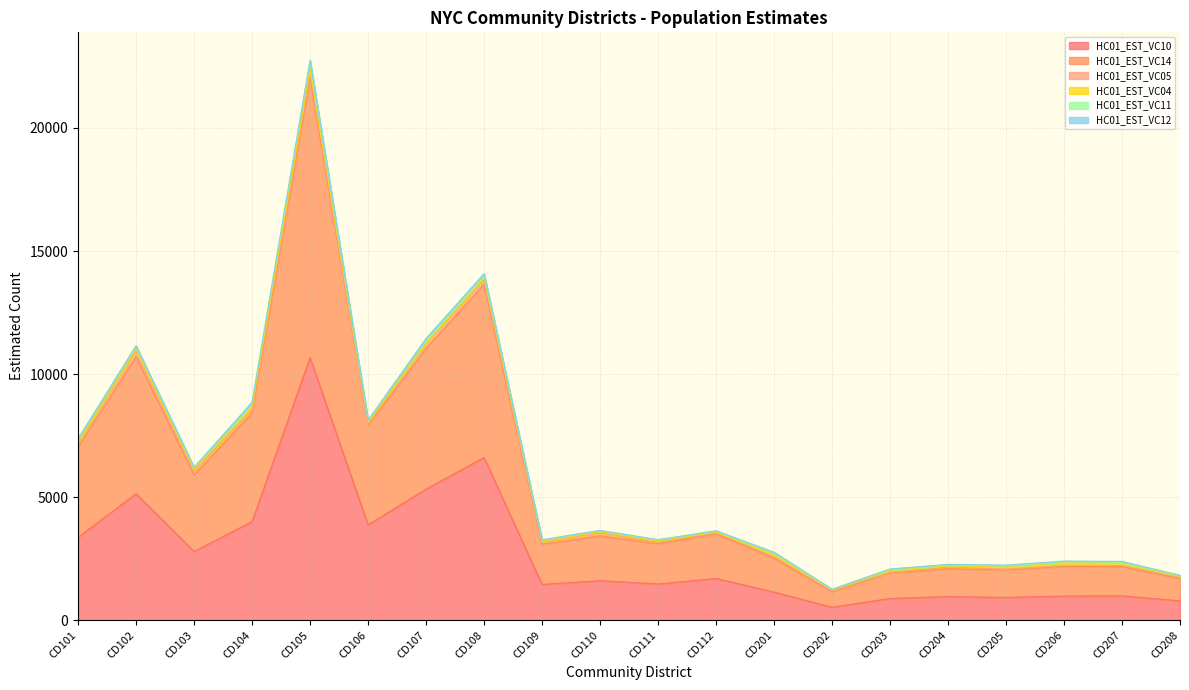

True or false: HC01_EST_VC11 has more than 0 interior local peaks.

True